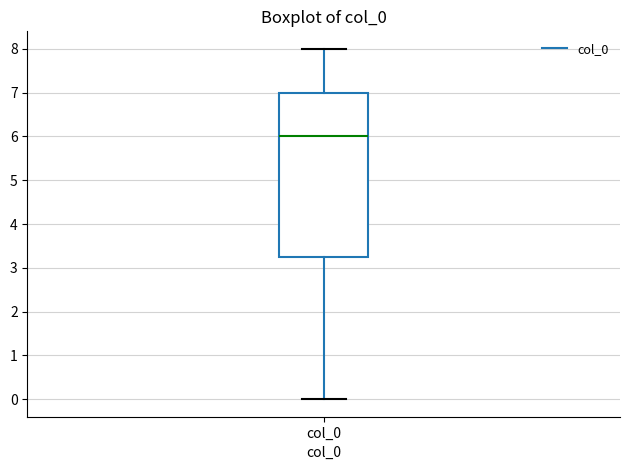

Where is the upper edge of the box for col_0 on the y-axis? The values are not printed on the chart, so give them approximately, as read against the axis.

7.0